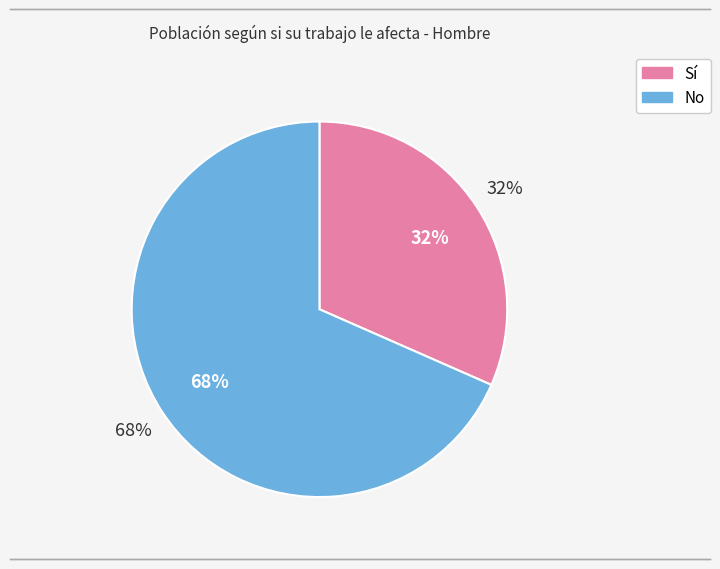

How many segments does this pie chart have?

2